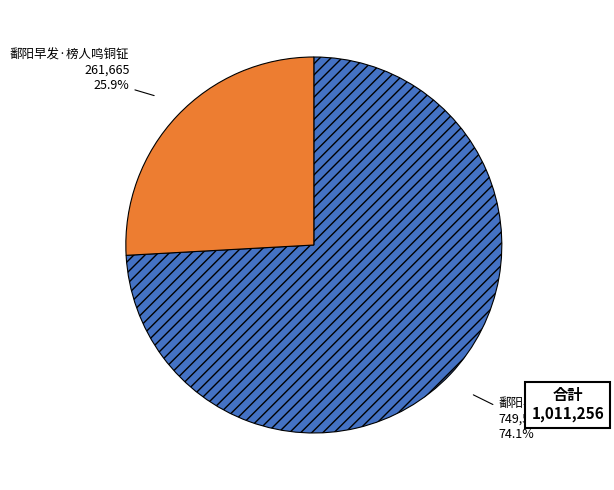

What percentage is the 鄱阳早发·榜人鸣铜钲 slice, to the nearest percent?

26%